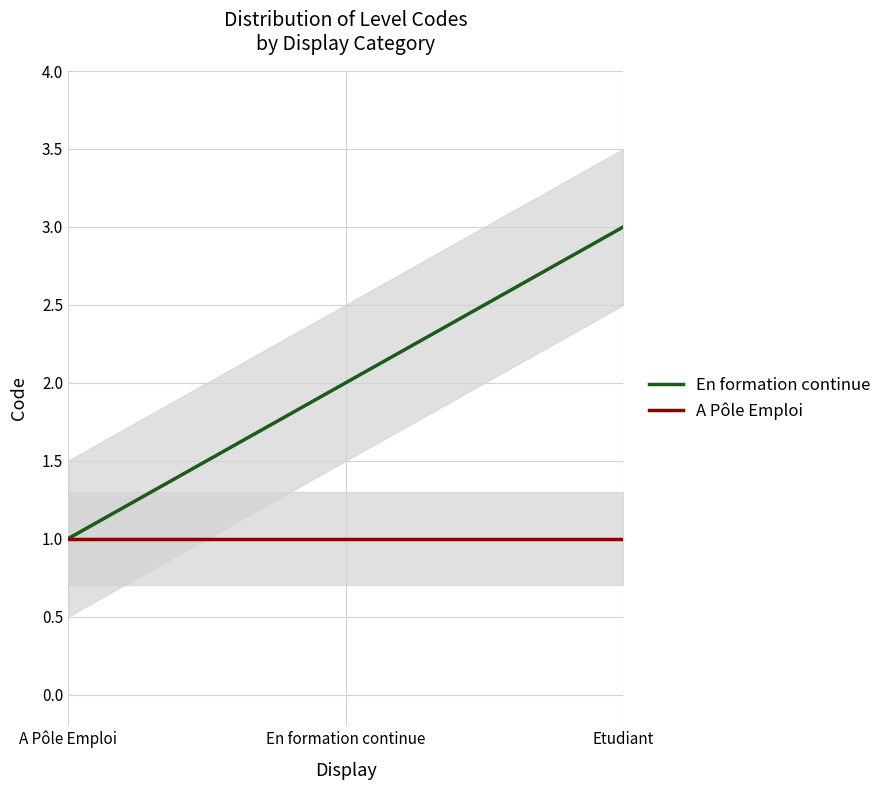

List the series in order of their overall mean, lowest first.

A Pôle Emploi, En formation continue